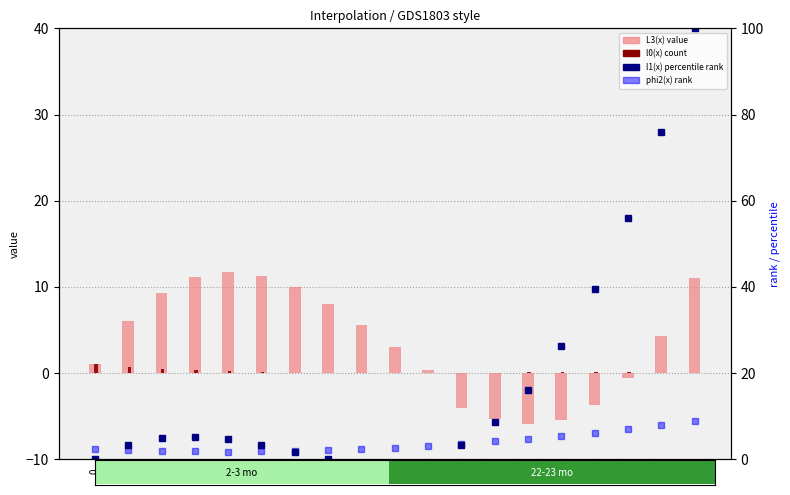

What is the difference between the maximum and minimum values in the phi2(x) series?

7.1